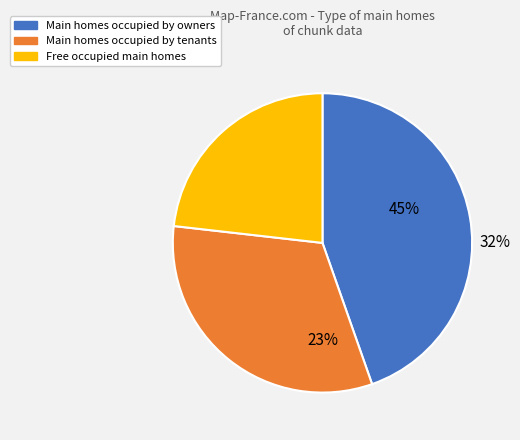

What is the ratio of the value at chunk 0 (_2) to the value at chunk 0 (_1)?

0.7